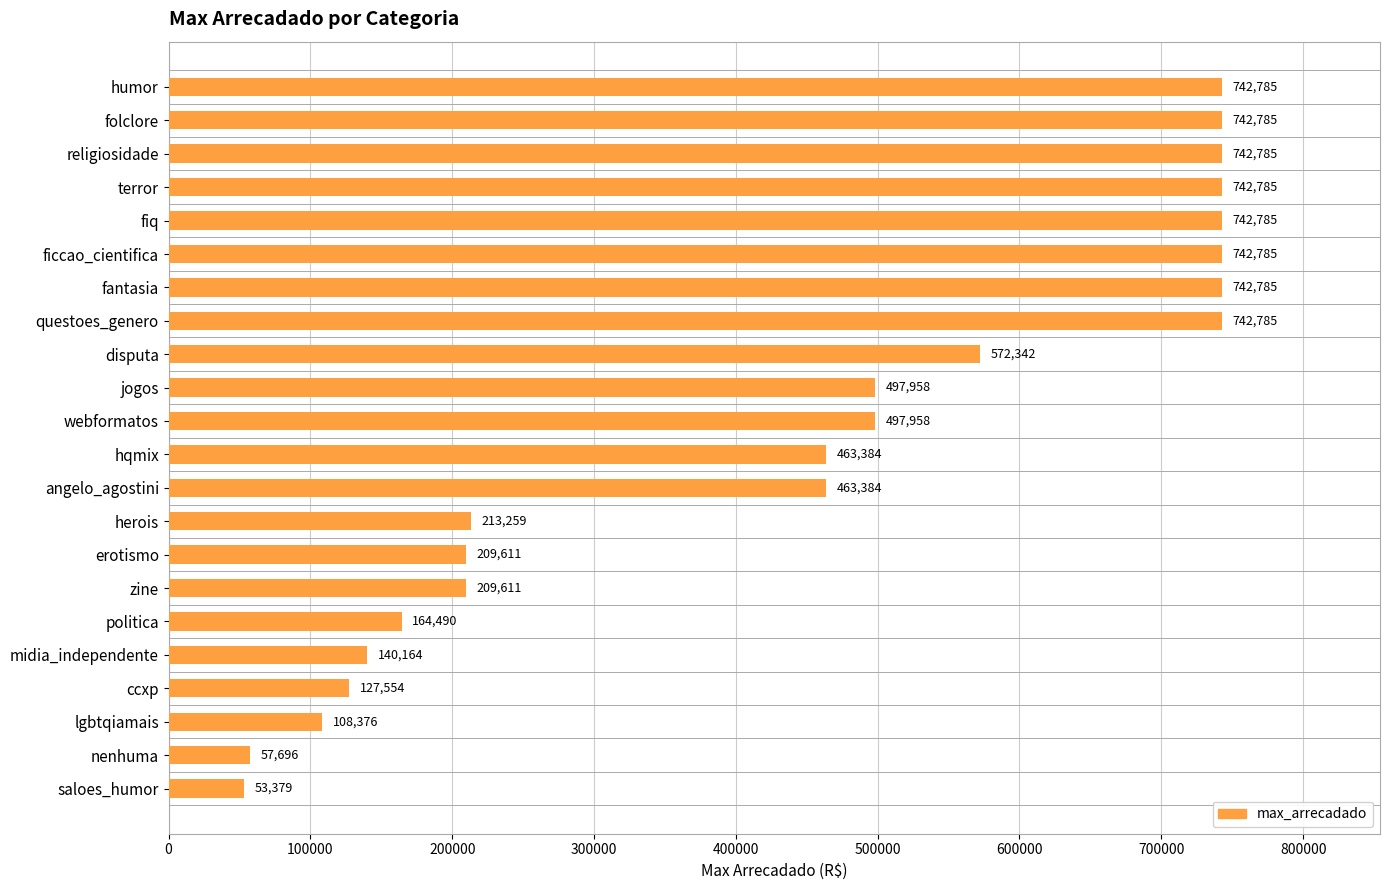

What is the label of the 4th bar from the bottom?

ccxp